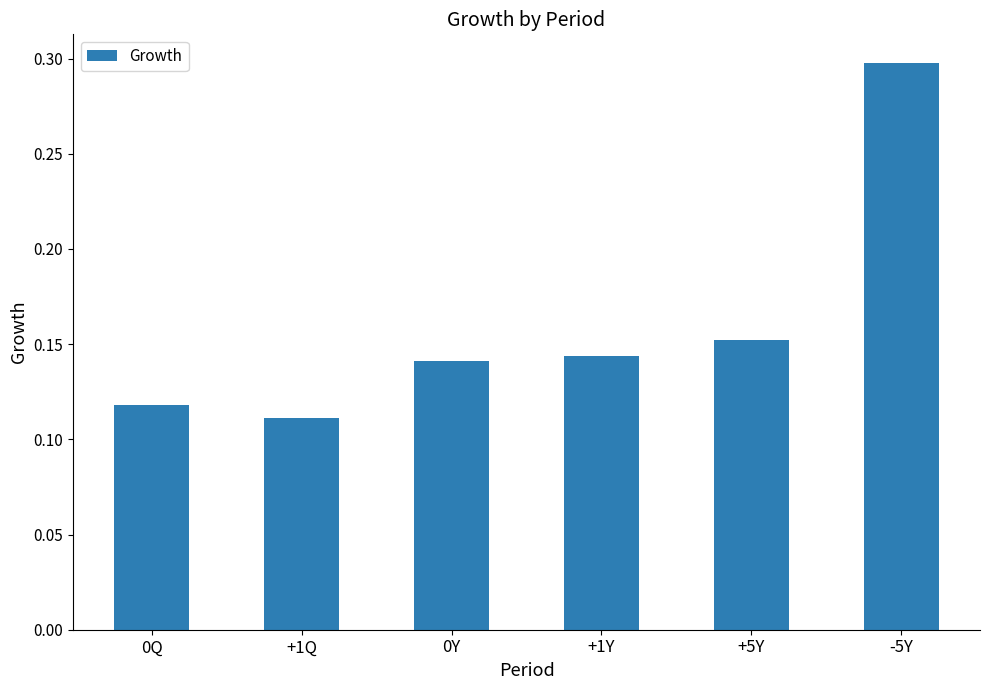

Rank the categories by value from lowest to highest.

+1Q, 0Q, 0Y, +1Y, +5Y, -5Y